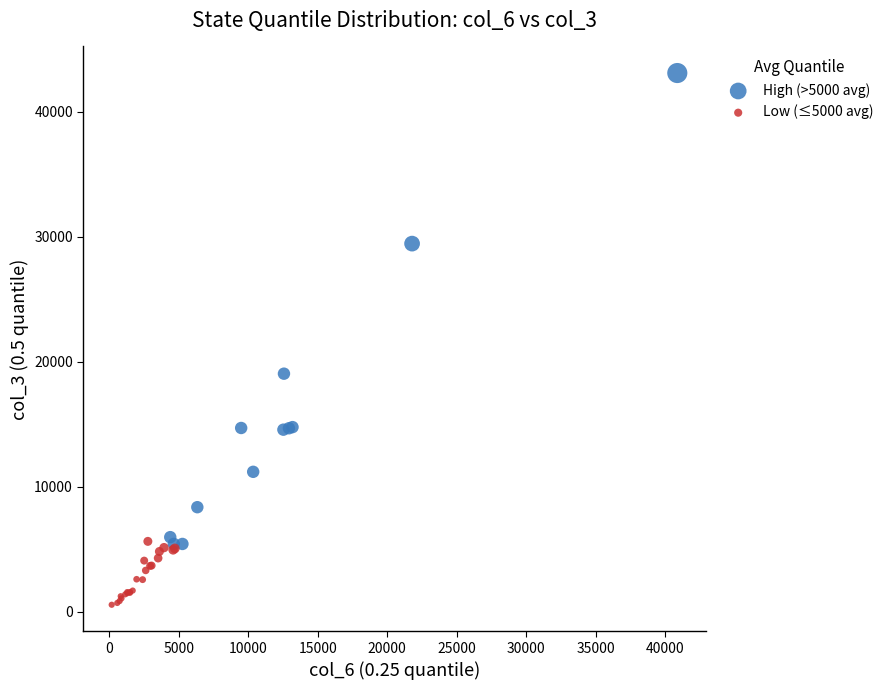

What are all the series names shown in the legend?

High (>5000 avg), Low (≤5000 avg)